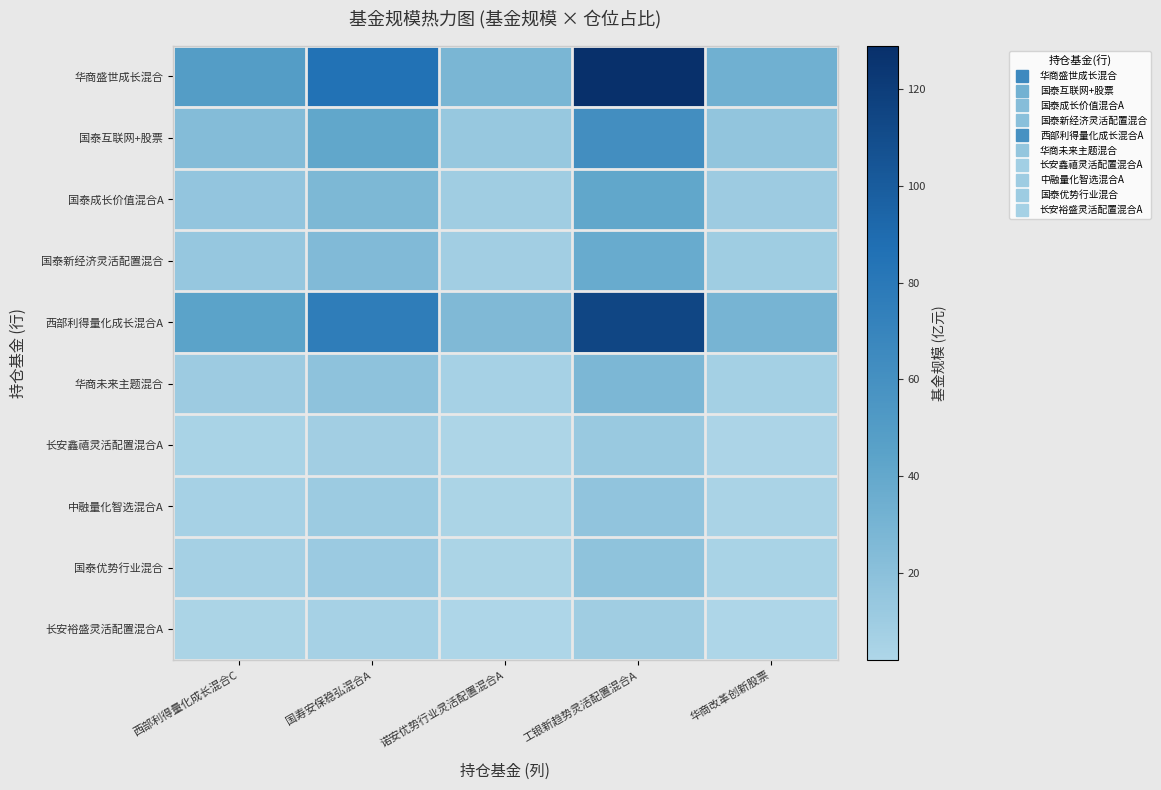

List the series in order of their peak value, highest first.

华商盛世成长混合, 西部利得量化成长混合A, 国泰互联网+股票, 国泰成长价值混合A, 国泰新经济灵活配置混合, 华商未来主题混合, 国泰优势行业混合, 中融量化智选混合A, 长安鑫禧灵活配置混合A, 长安裕盛灵活配置混合A